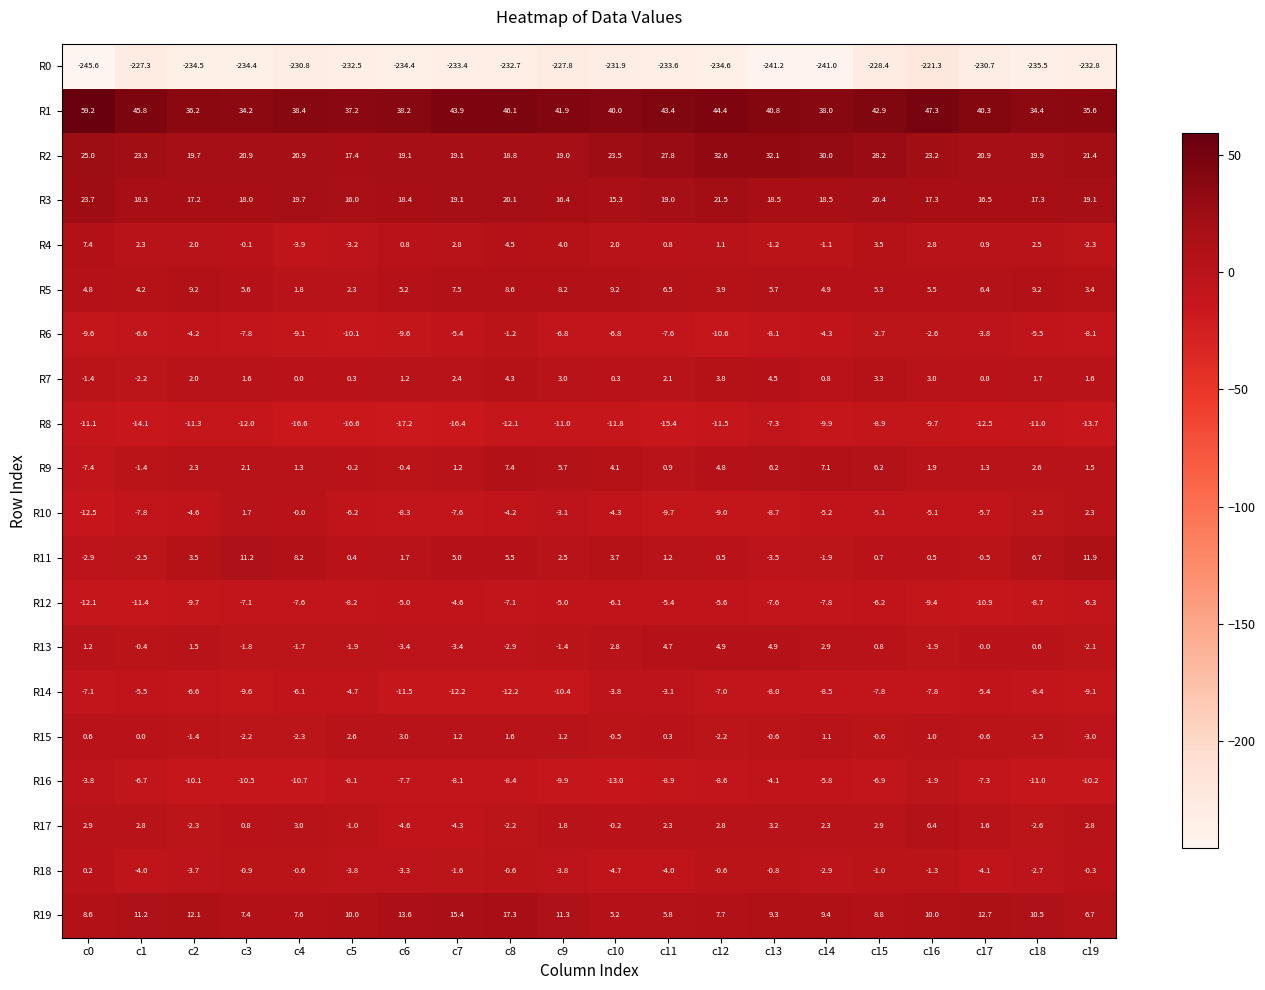

What value does the R0 series have at c18?

-235.5